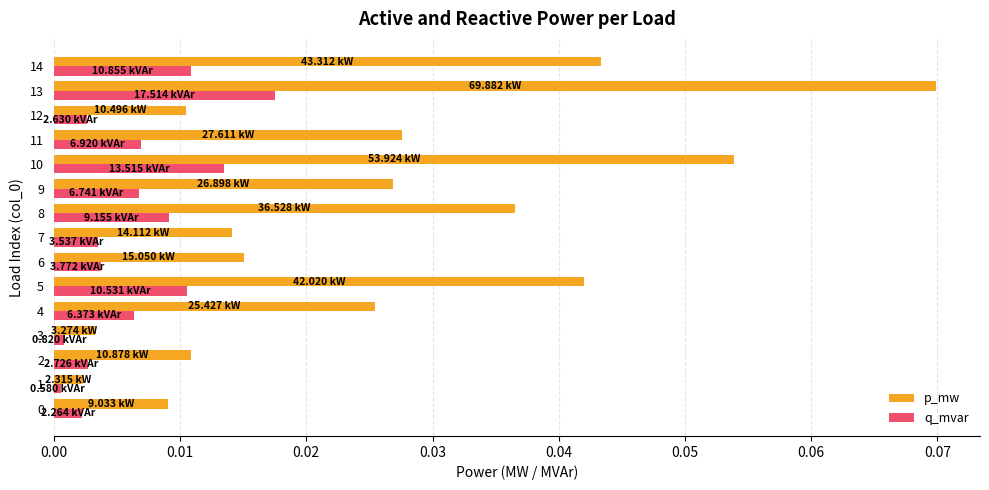

At which category is the sum across all series the highest?

13